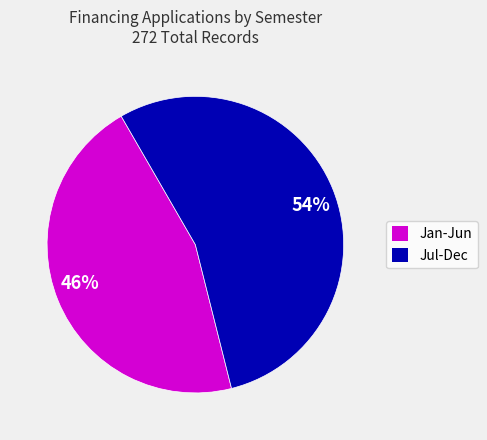

Approximately how many times larger is the value at 54% compared to 46%?

1.2